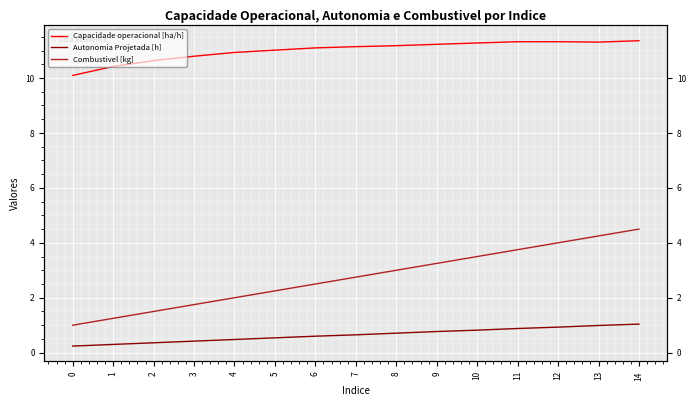

Which series changed the most between 1 and 4?

Combustivel [kg]